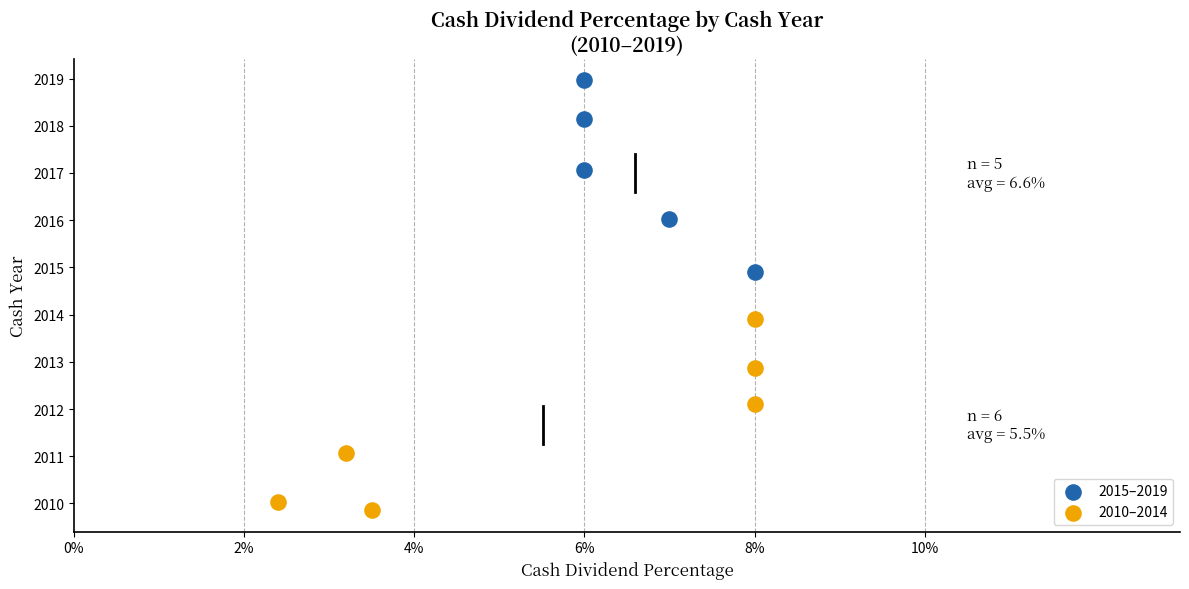

Which series reaches the minimum Y coordinate?

2010–2014